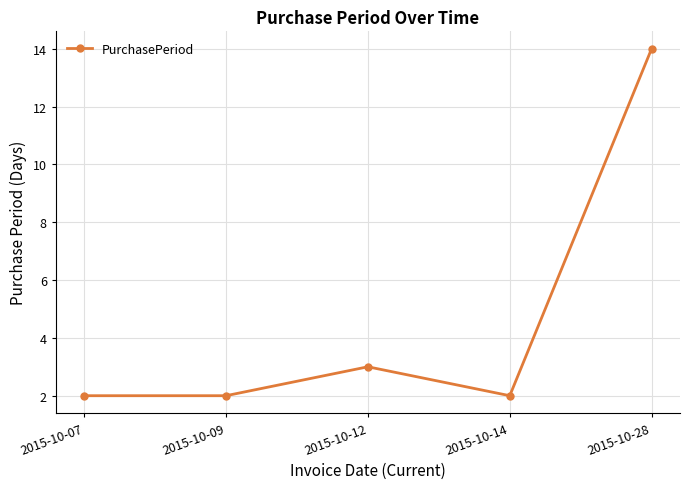

True or false: there are more than 1 points higher than both neighbors.

False